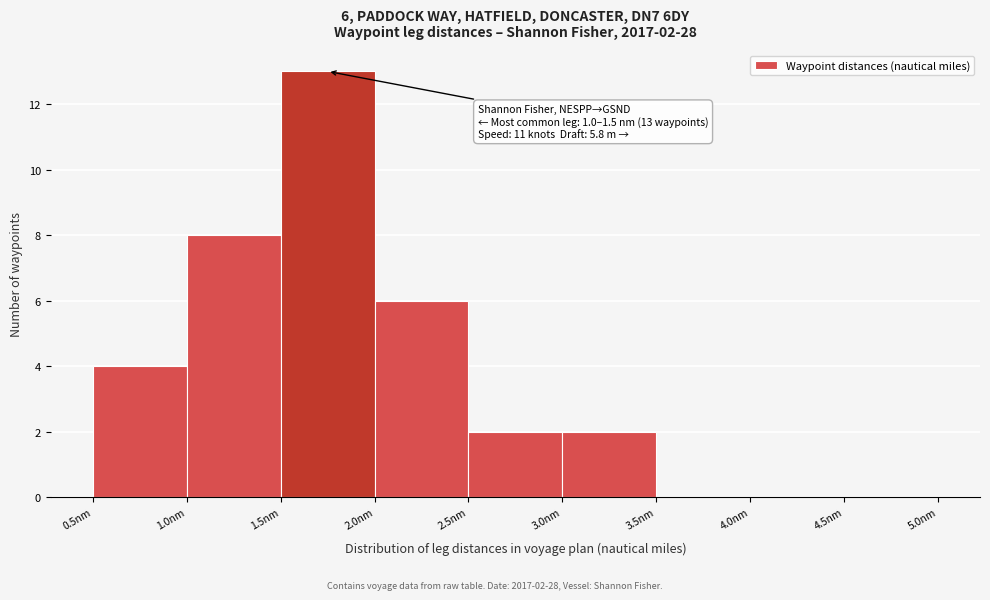

Over which range of the x-axis is the bar tallest?

1.5 to 2.0